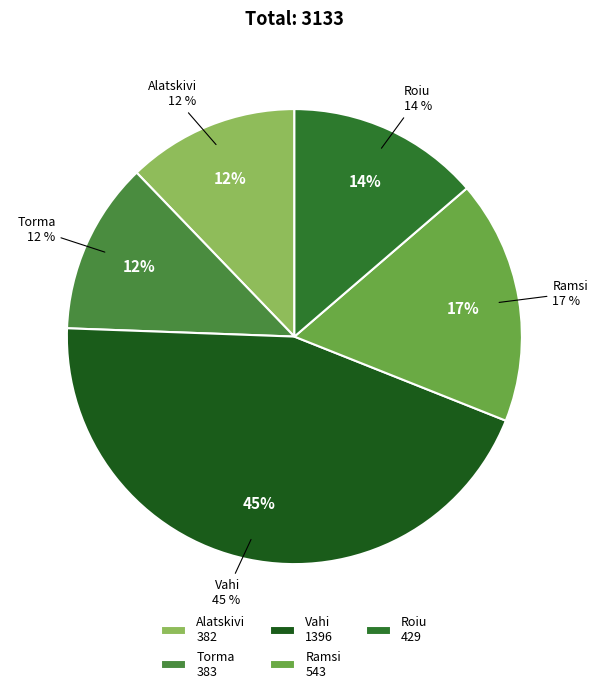

What is the smallest slice in the pie chart?

Alatskivi